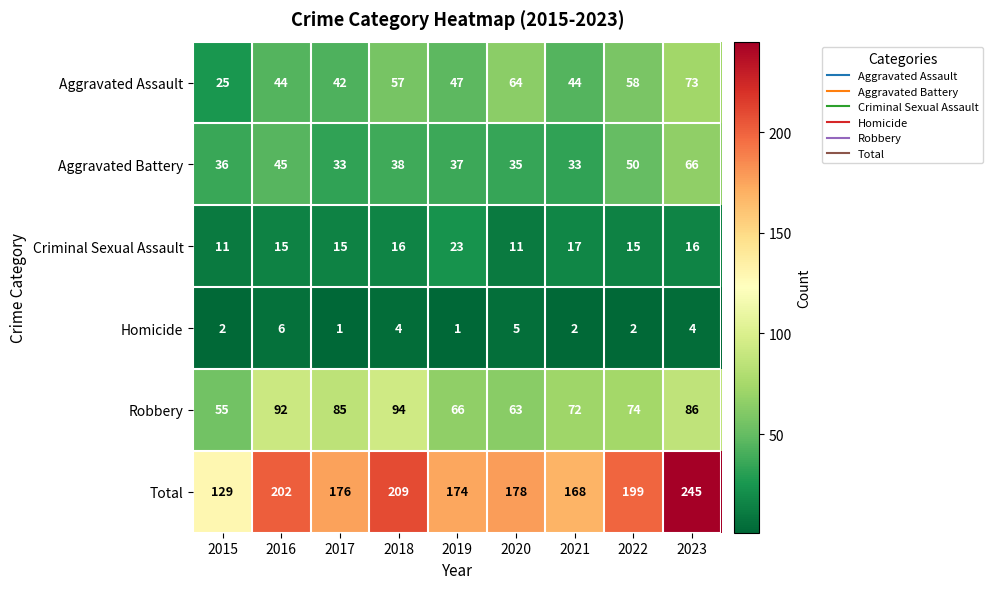

Which series has the widest spread of values?

Total